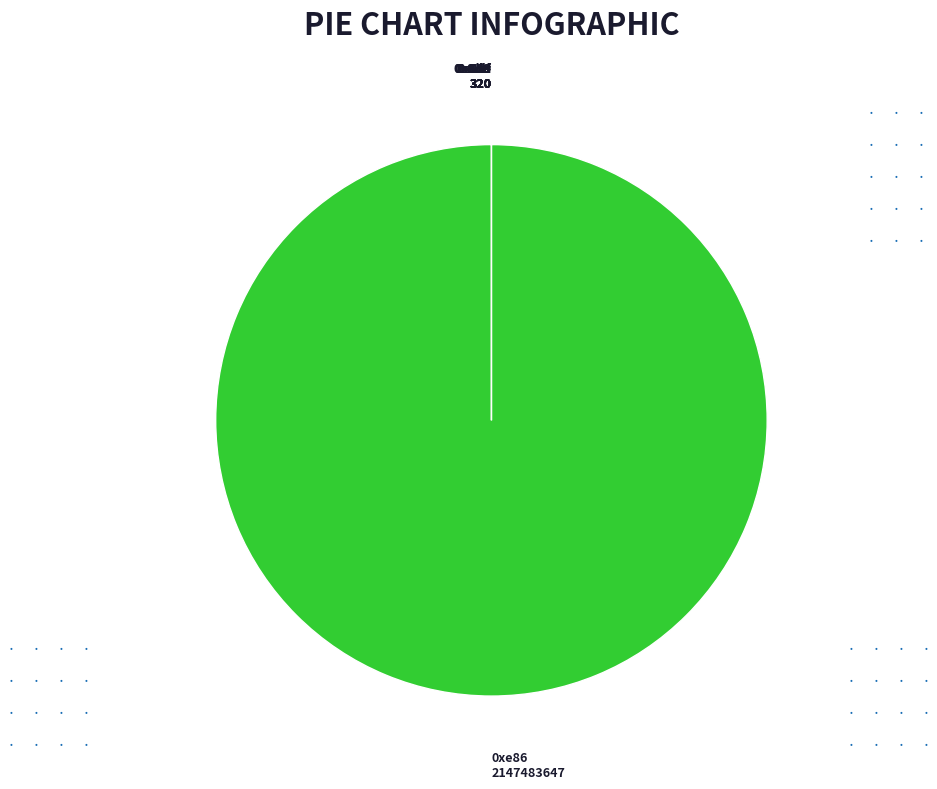

Does any single category account for the majority?

Yes